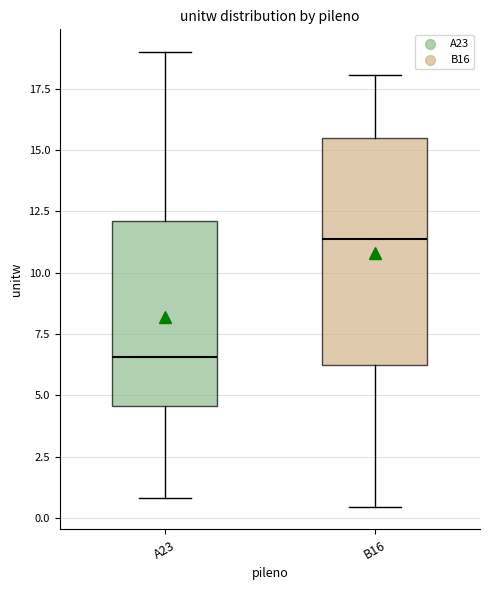

Reading left to right, transcribe this box plot: for each box, give where its median line is, the range the box spans, and where its two whiskers end, as read against the y-axis. The values are not printed on the chart, so give them approximately, as read against the axis.

A23: median 6.5, box 4.5 to 12.0, whiskers 1.0 to 19.0
B16: median 11.5, box 6.0 to 15.5, whiskers 0.5 to 18.0